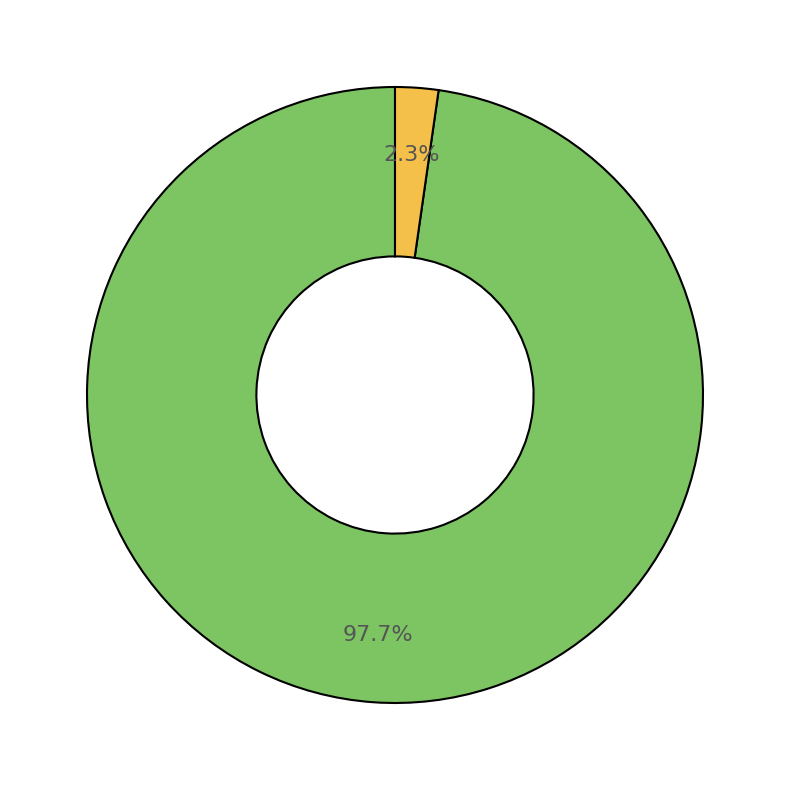

To the nearest percent, what is the average slice percentage?

50%